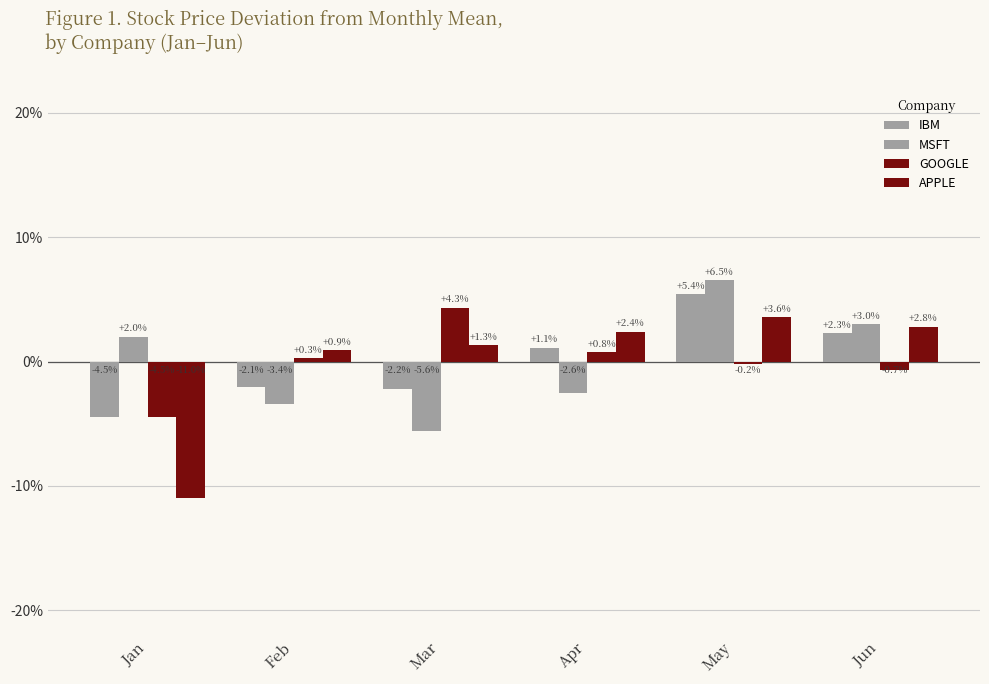

How many values in GOOGLE are above zero?

3